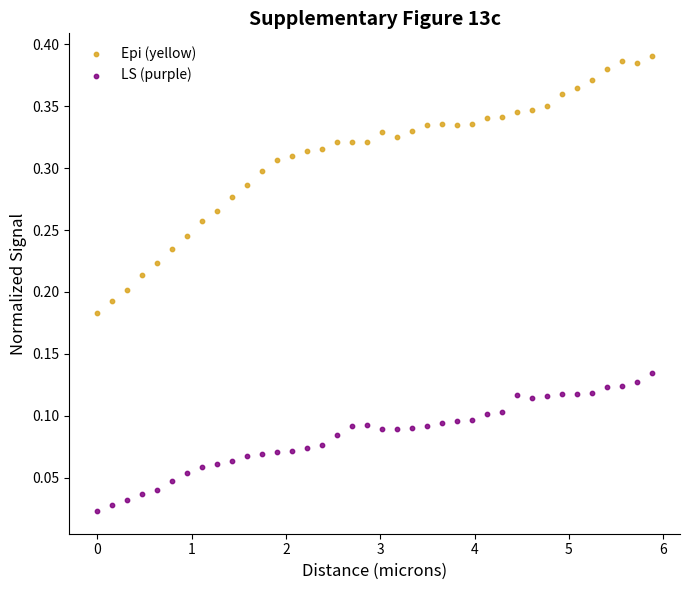

Across all data points, what is the range of X values (max minus min)?

5.9